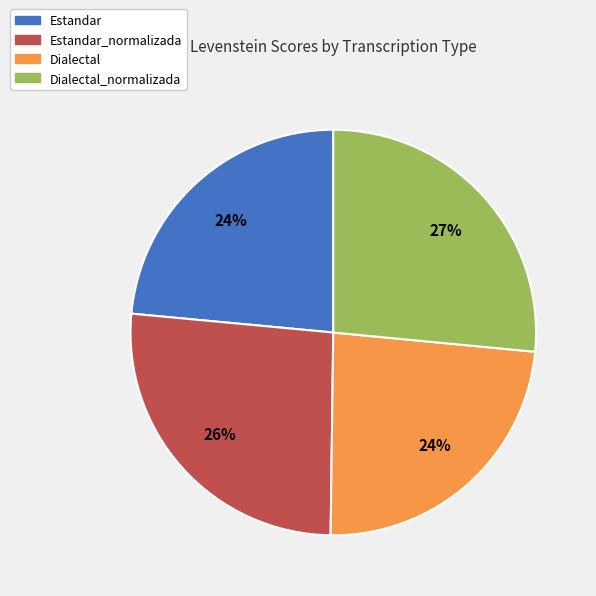

Is the sum of Estandar and Dialectal_normalizada greater than half?

Yes